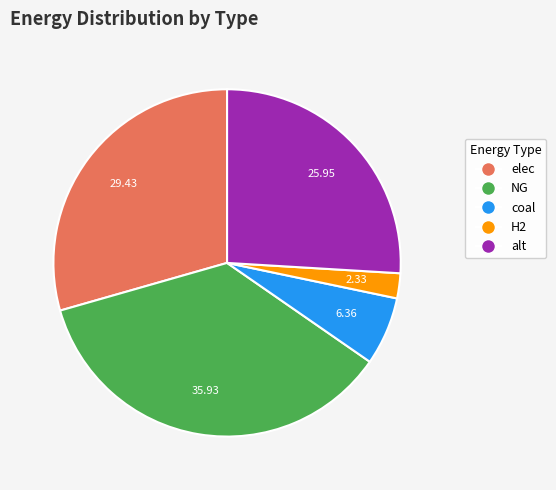

Is there any slice that represents more than half of the pie?

No